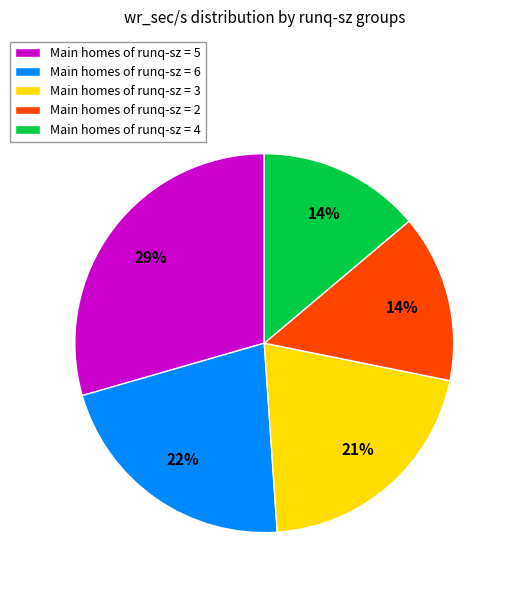

Is the sum of Main homes of runq-sz = 5 and Main homes of runq-sz = 2 greater than half?

No